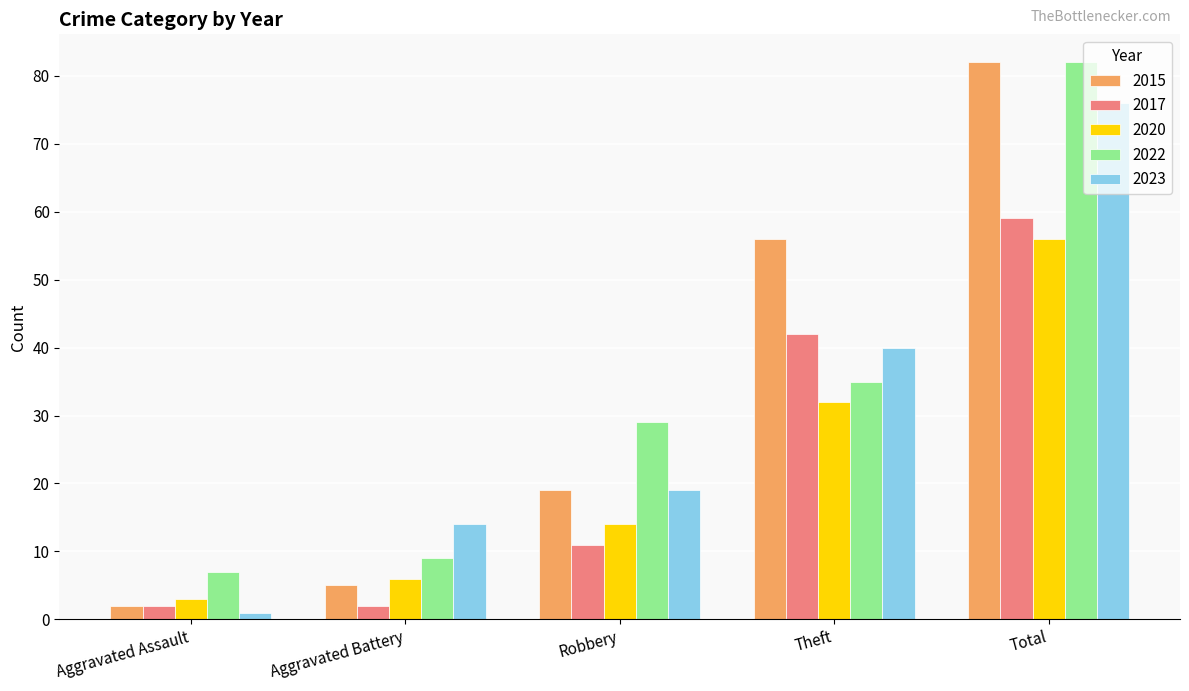

What is the sum of all 2017 values?

116